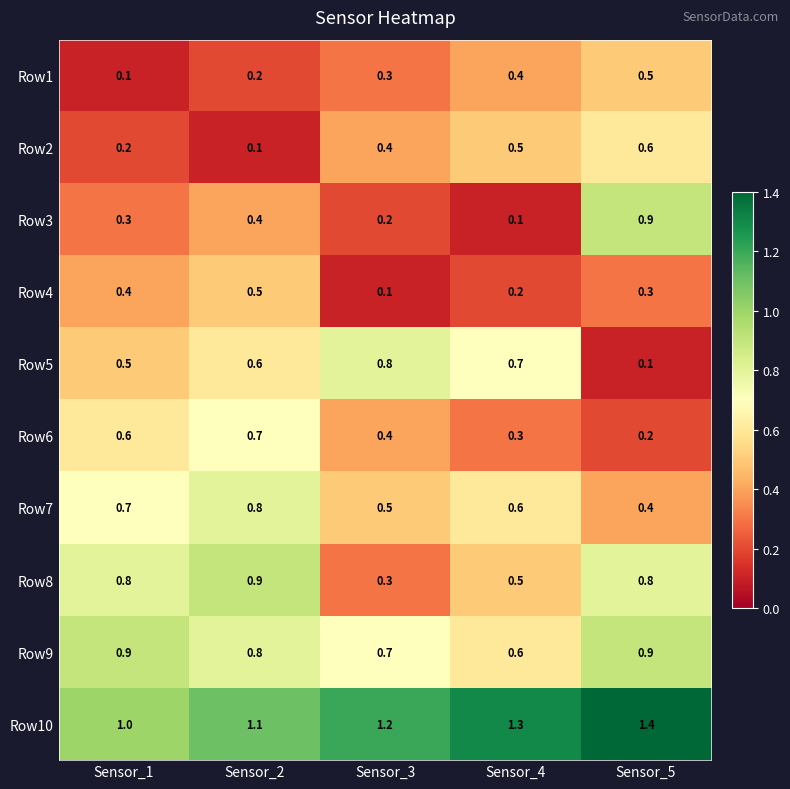

The Row2 series shows 0.6 at Sensor_5. True or false?

True